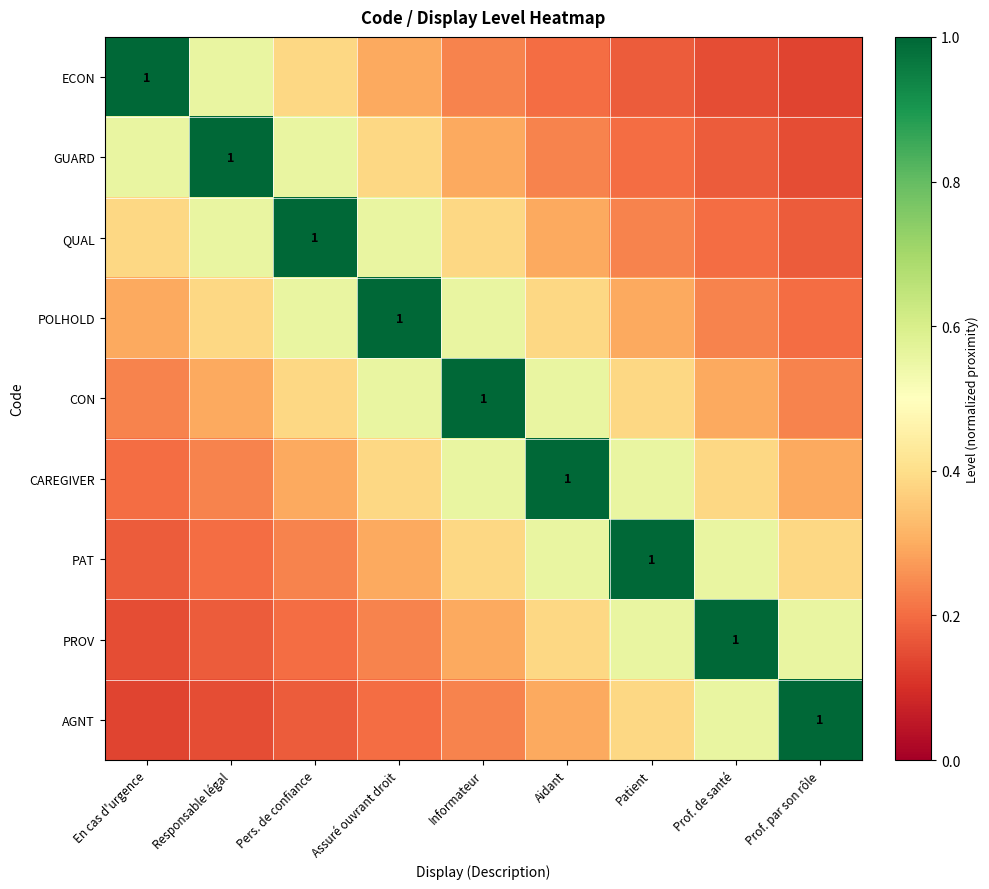

What is the difference between the second highest and minimum values in the CAREGIVER series?

0.4